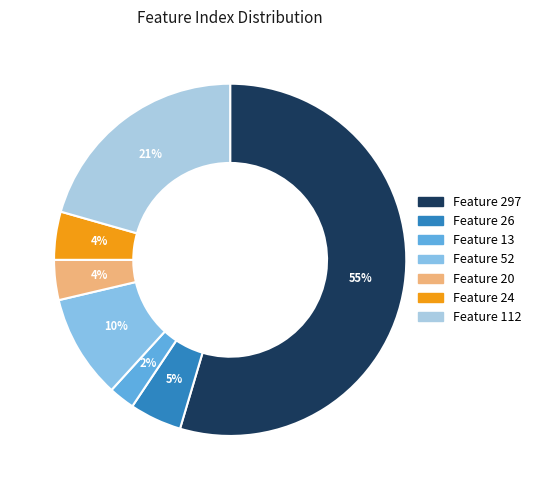

Approximately how many times larger is the value at Feature 26 compared to Feature 112?

0.2